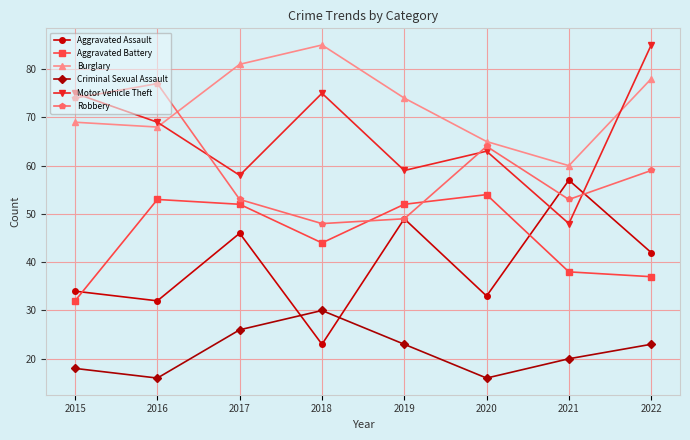

At which label does Aggravated Assault reach its minimum?

2018